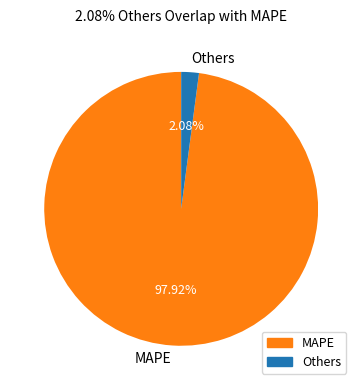

How many slices are in this pie chart?

2